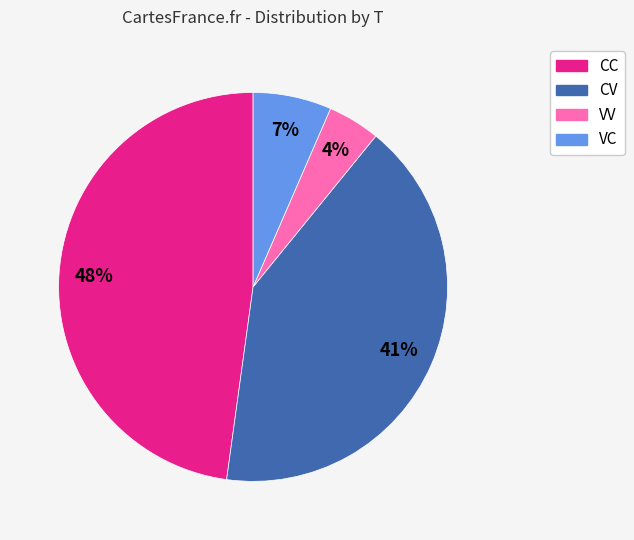

Is the sum of VC and VV greater than half?

No